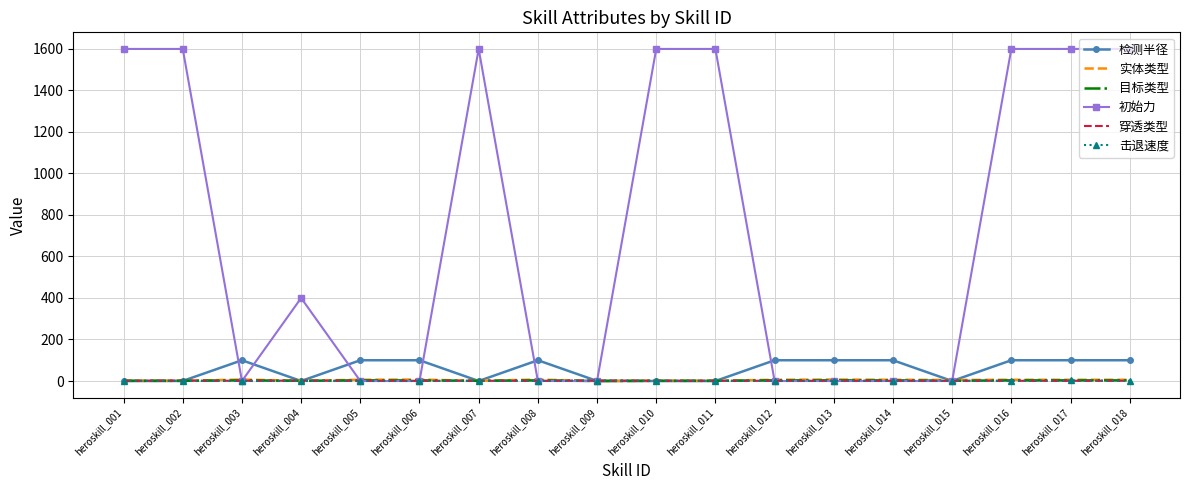

Which series has the widest spread of values?

初始力